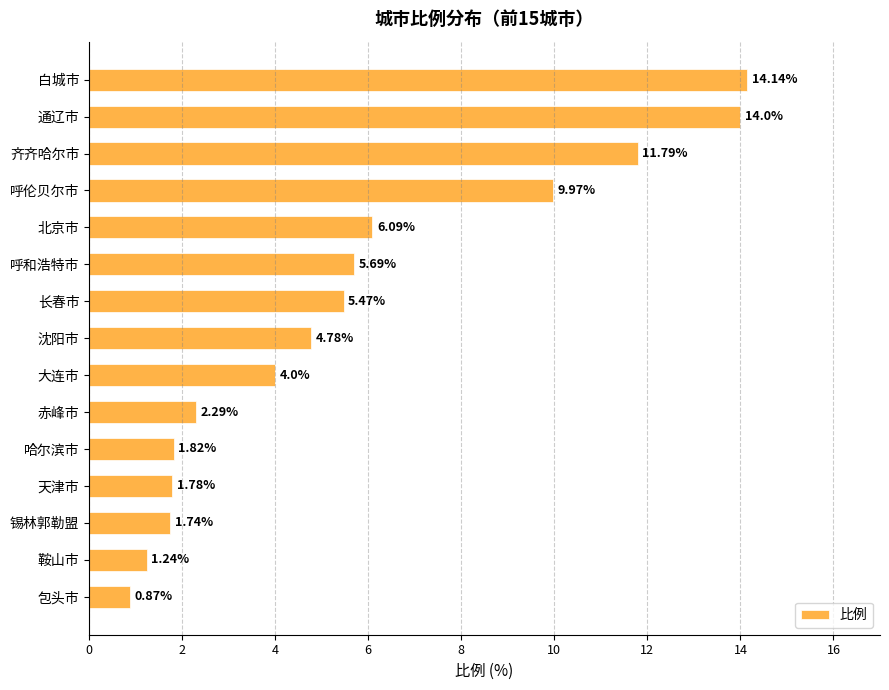

Rank the categories by value from highest to lowest.

白城市, 通辽市, 齐齐哈尔市, 呼伦贝尔市, 北京市, 呼和浩特市, 长春市, 沈阳市, 大连市, 赤峰市, 哈尔滨市, 天津市, 锡林郭勒盟, 鞍山市, 包头市